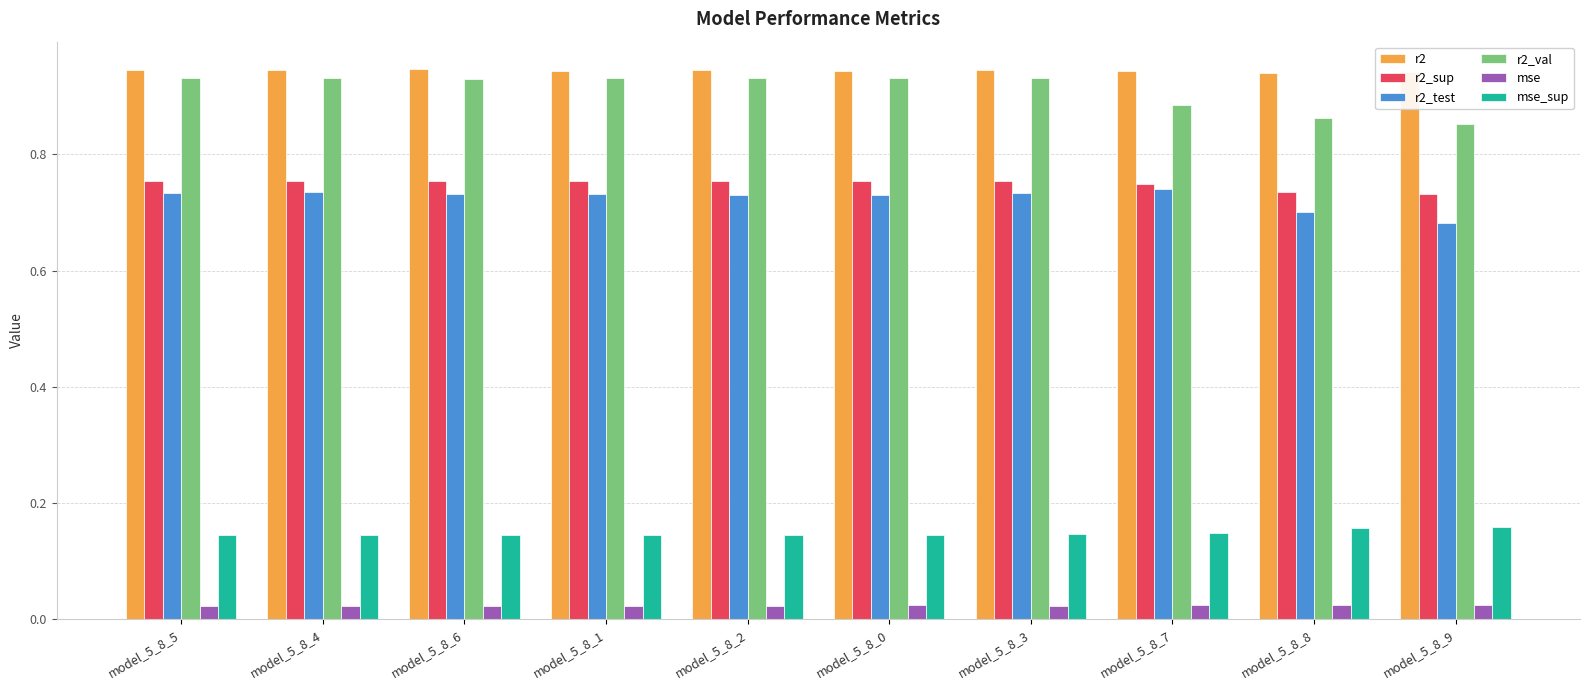

Count the mse_sup values in the range 0 to 1.

10